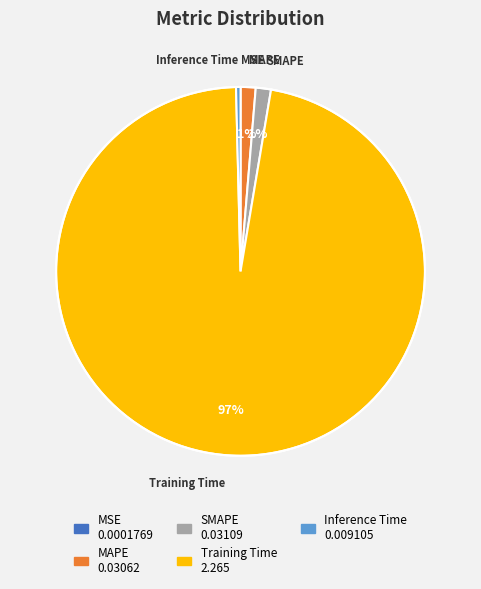

Which category has the biggest portion of the pie?

Training Time